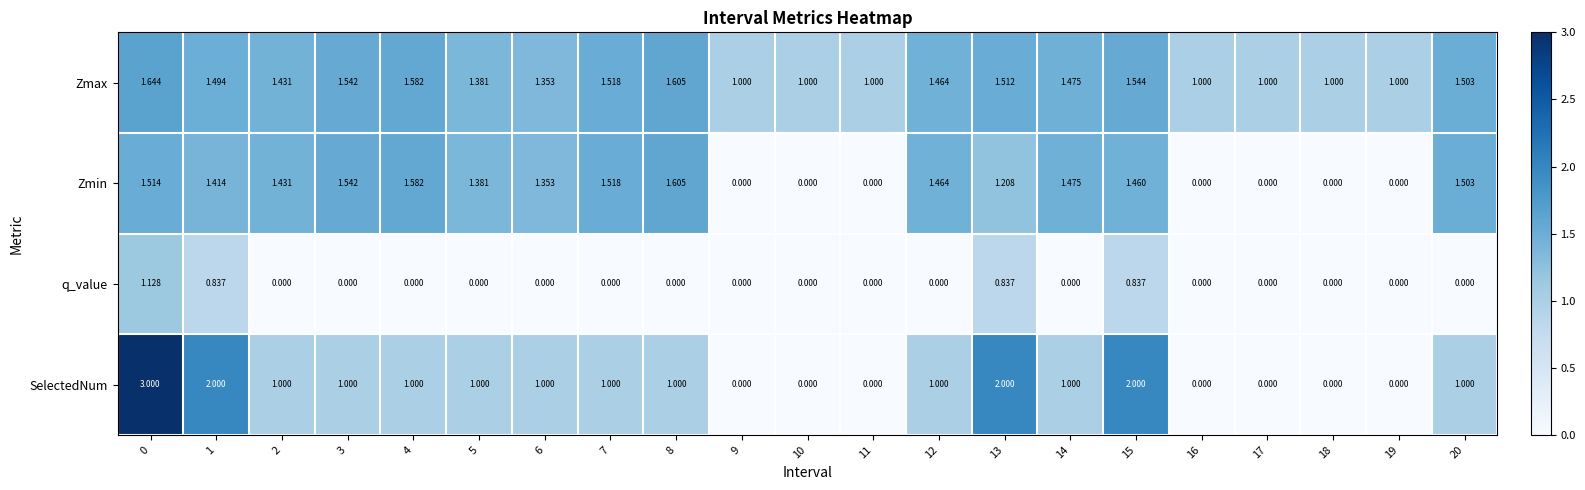

Which series has the largest total across all categories?

Zmax